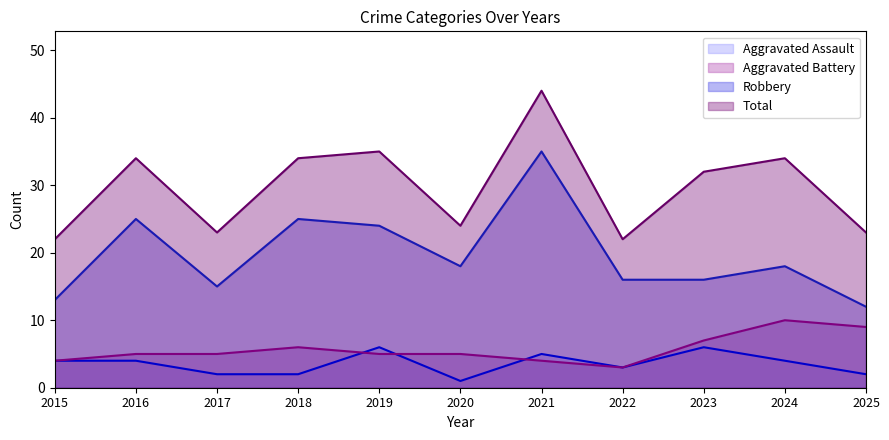

Rank the series at 2016 from highest to lowest value.

Total, Robbery, Aggravated Battery, Aggravated Assault